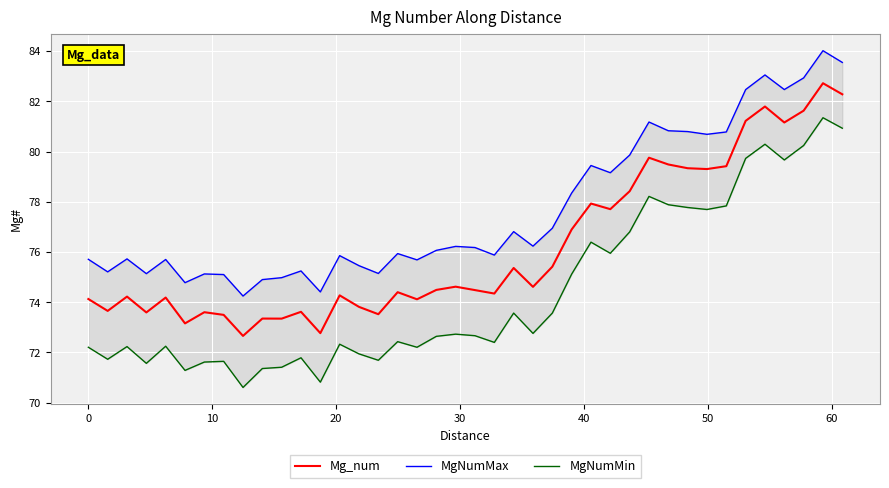

What is the minimum value for MgNumMax?

74.2